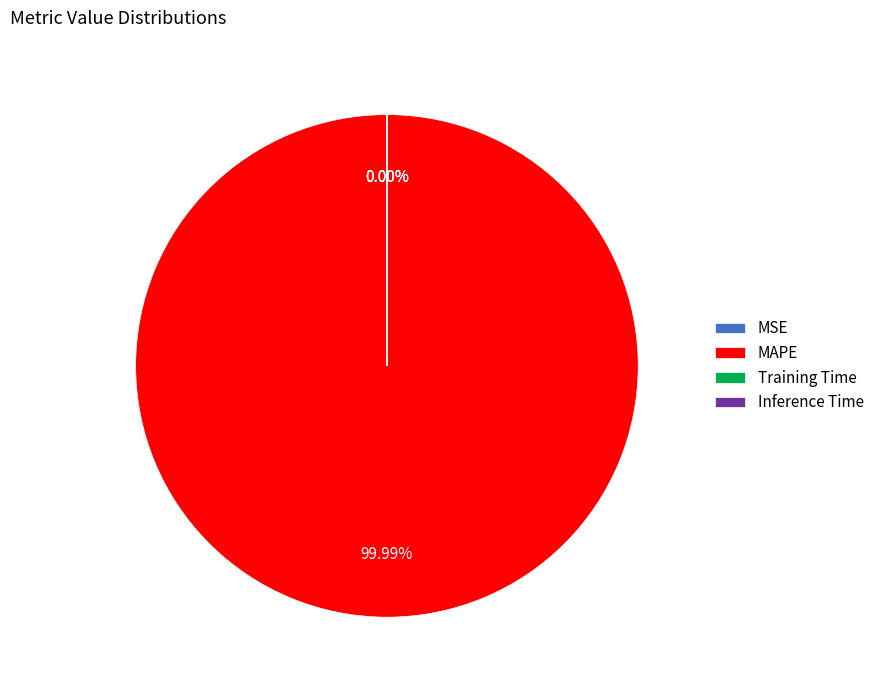

Rank the categories by value from lowest to highest.

Inference Time, Training Time, MSE, MAPE